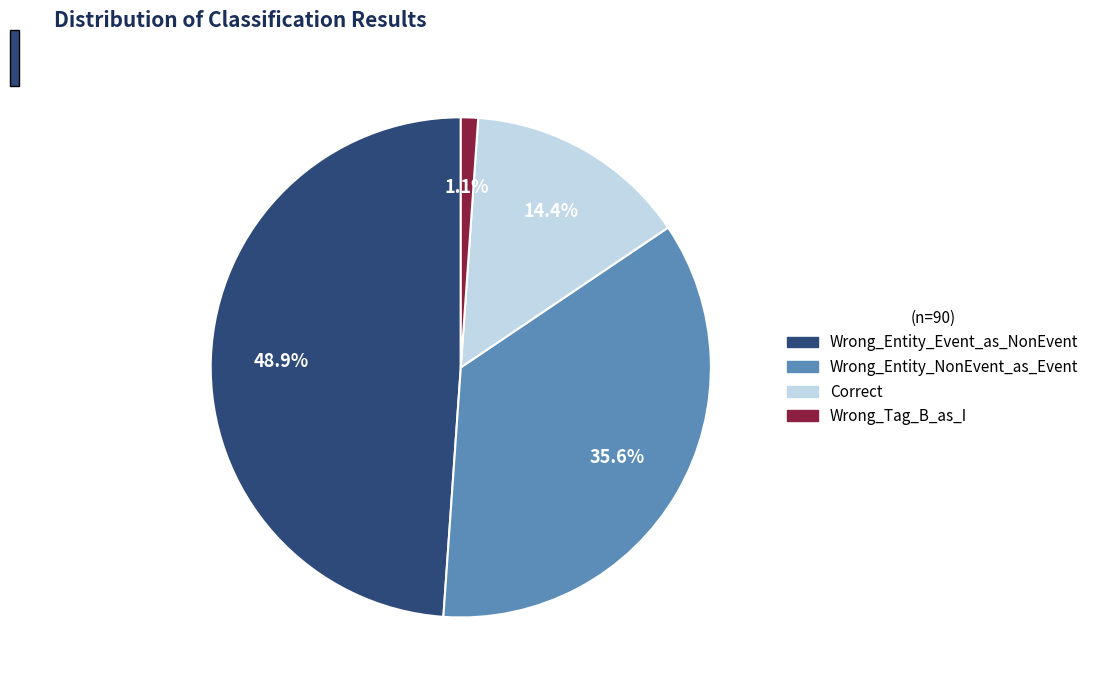

To the nearest percent, what portion does Wrong_Entity_NonEvent_as_Event represent?

36%